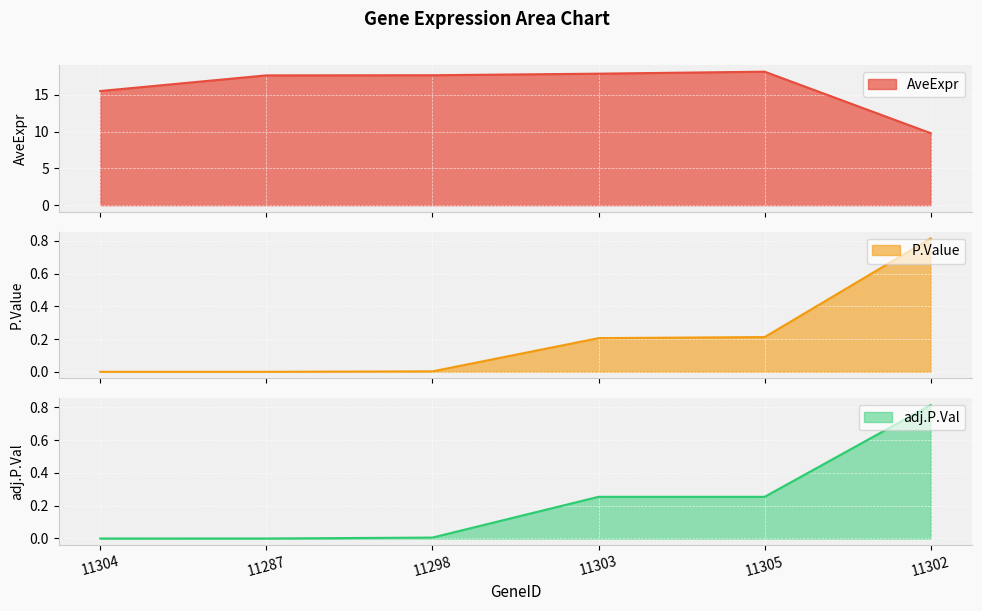

What is the highest value of the AveExpr series?

18.2